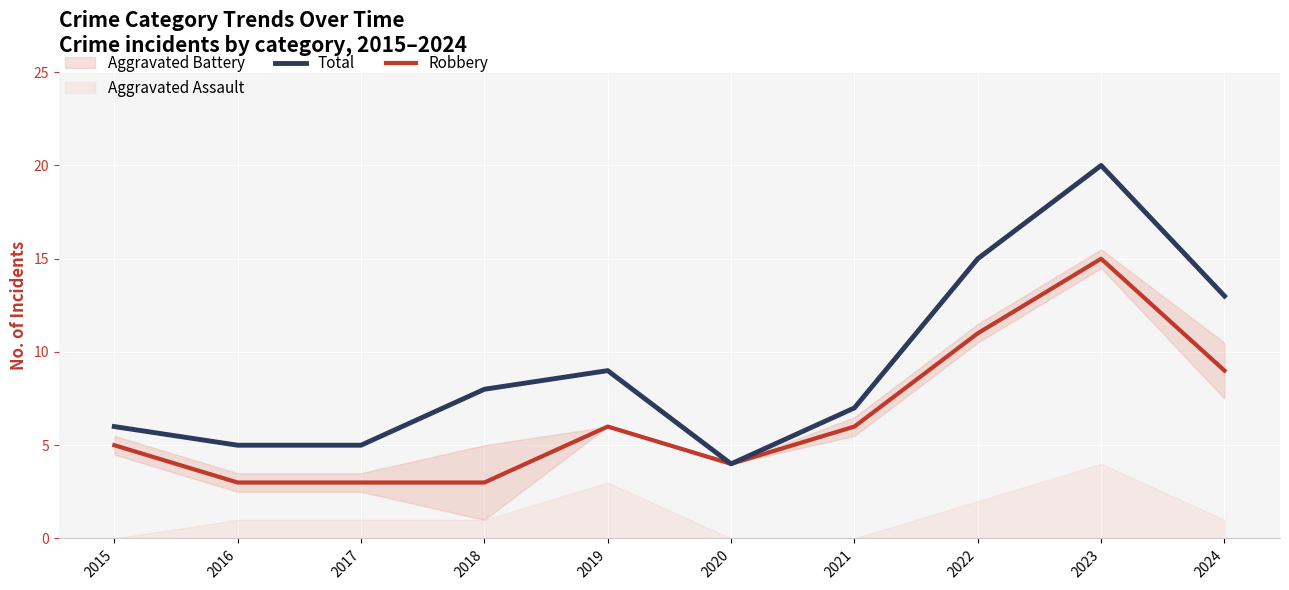

Reading left to right, what are all the values shown in this chart?

Total: 6	5	5	8	9	4	7	15	20	13
Robbery: 5	3	3	3	6	4	6	11	15	9